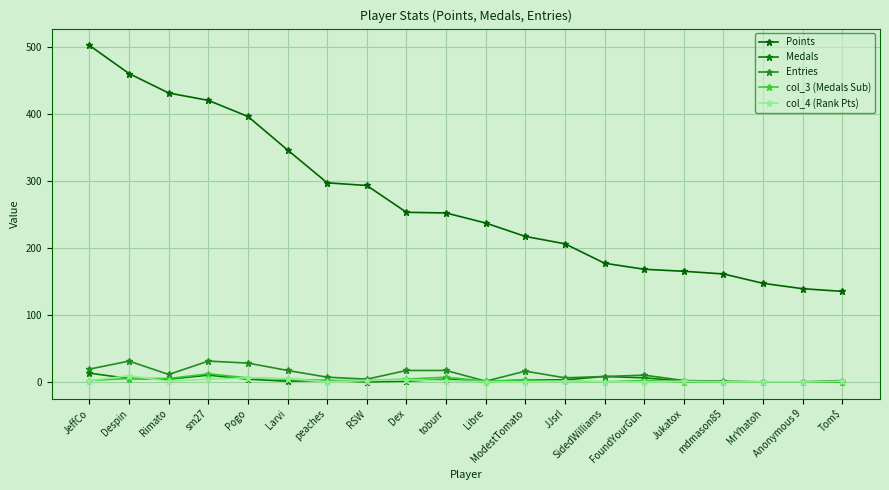

List the labels in order of col_3 (Medals Sub) value, largest first.

sm27, toburr, Pogo, Despin, Rimato, Larvi, Dex, ModestTomato, JeffCo, peaches, RSW, FoundYourGun, Libre, JJsrl, SidedWilliams, Jukatox, mdmason85, MrYhatoh, Anonymous 9, Tom$